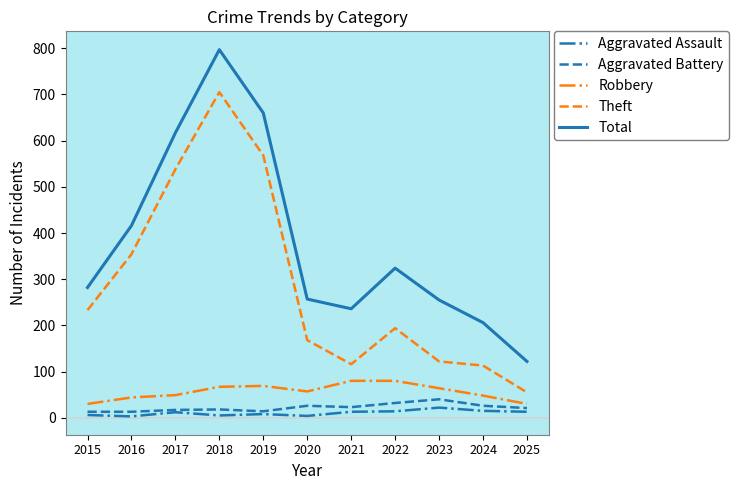

The Total series shows 455 at 2019. True or false?

False